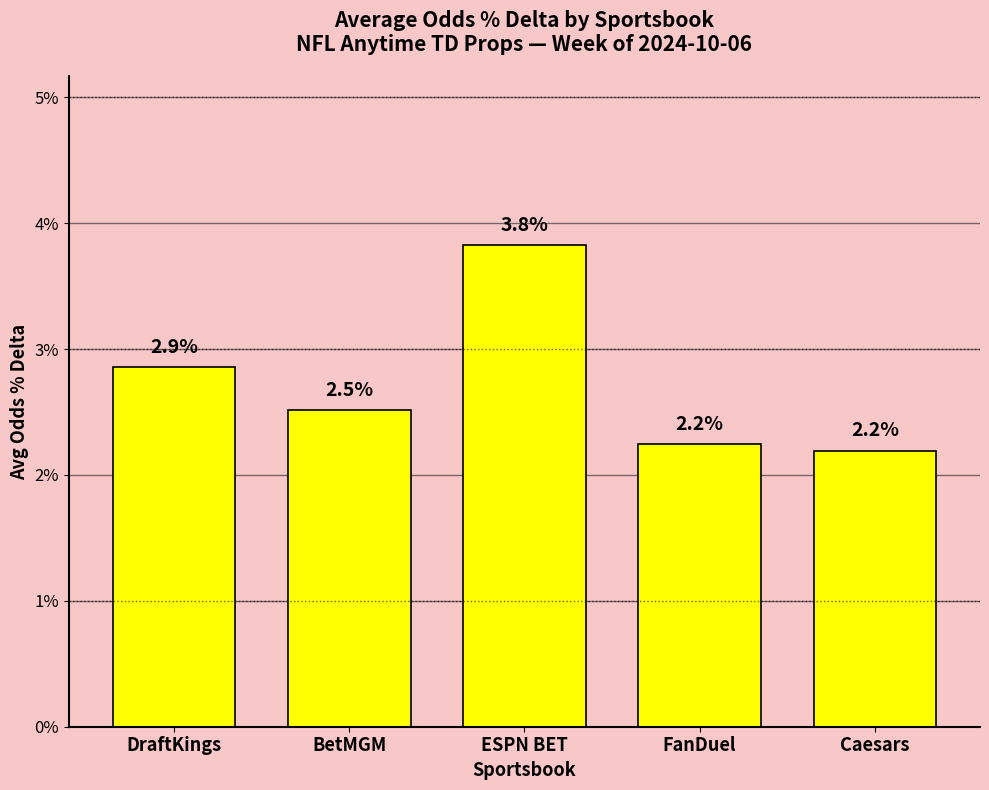

How many bars are there in total?

5